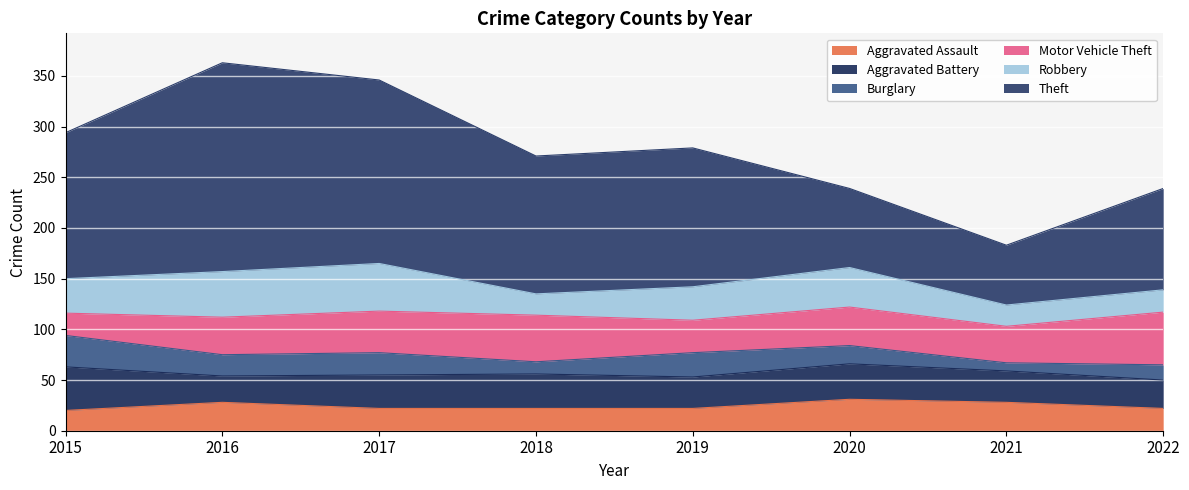

Between which two adjacent categories do Aggravated Battery and Motor Vehicle Theft first intersect?

2015 and 2016